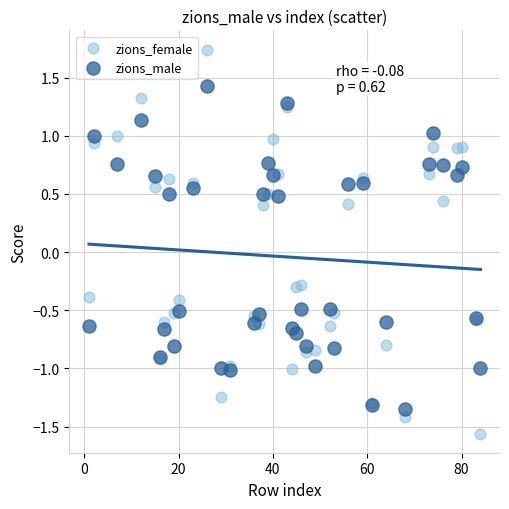

Which series contains the highest Y value?

zions_female